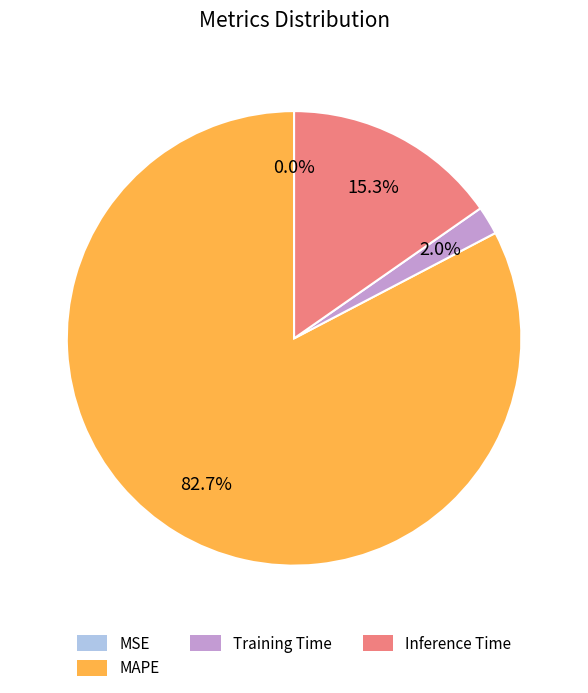

True or false: Training Time accounts for 2% of the total.

True